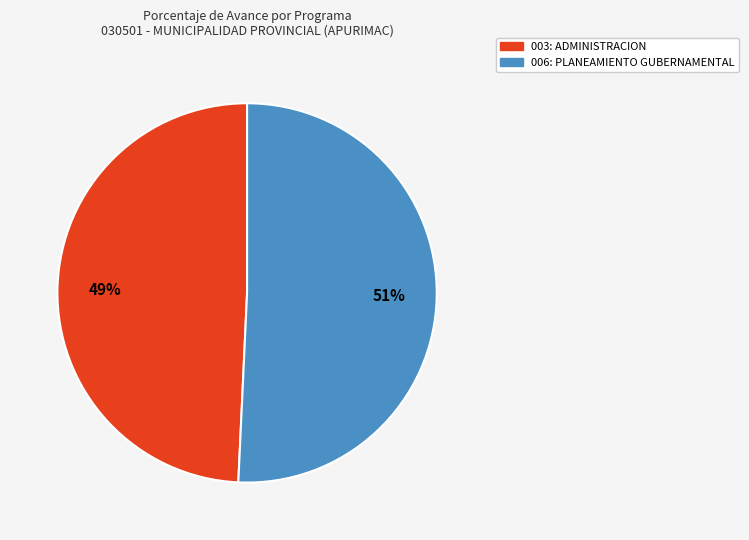

How many segments does this pie chart have?

2